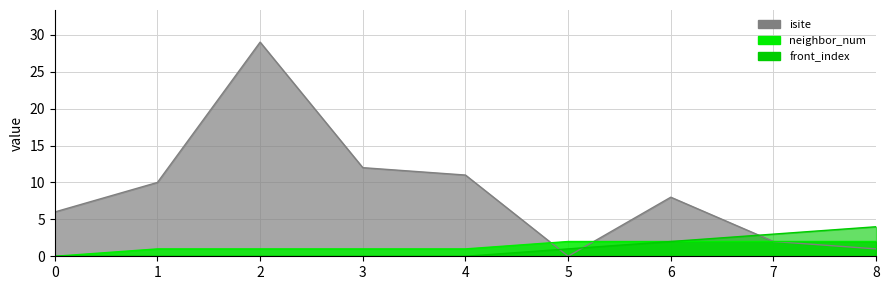

At how many categories does at least one series exceed 14?

1